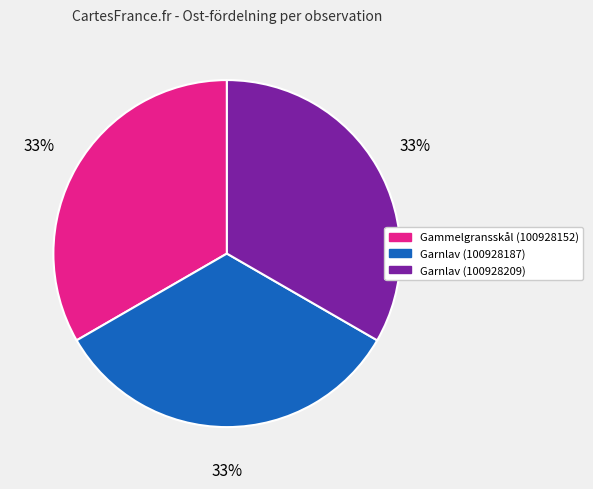

To the nearest percent, what percentage of the pie is Gammelgransskål (100928152)?

33%